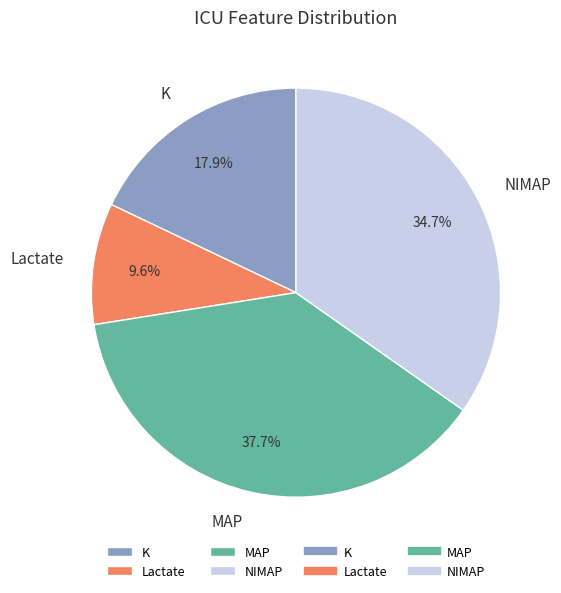

Rank the categories by value from highest to lowest.

MAP, NIMAP, K, Lactate